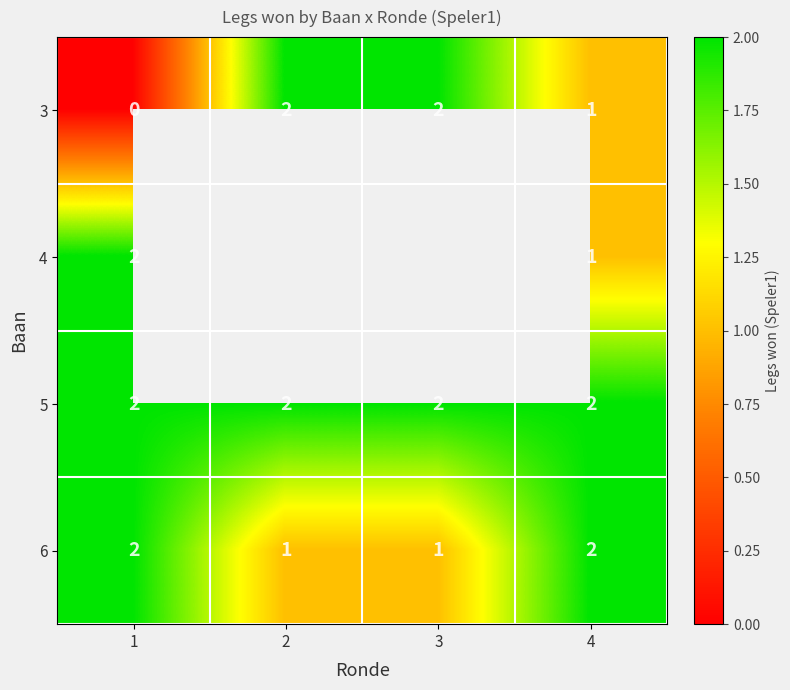

Which category has the lowest value across all series?

1